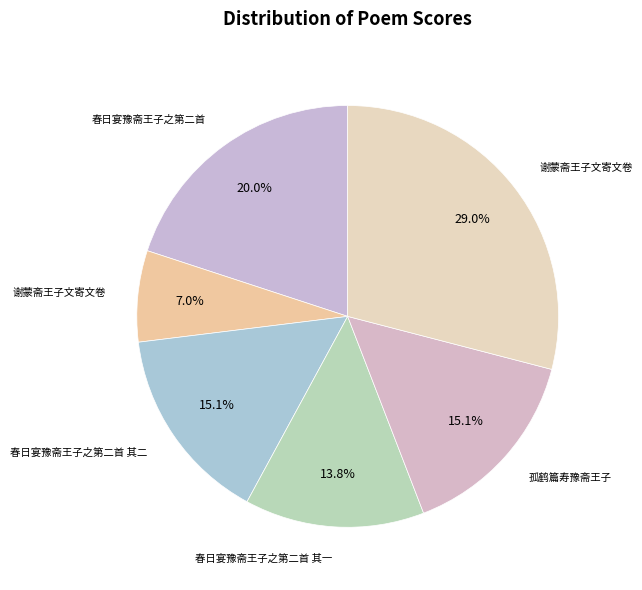

What is the largest slice in the pie chart?

谢蒙斋王子文寄文卷